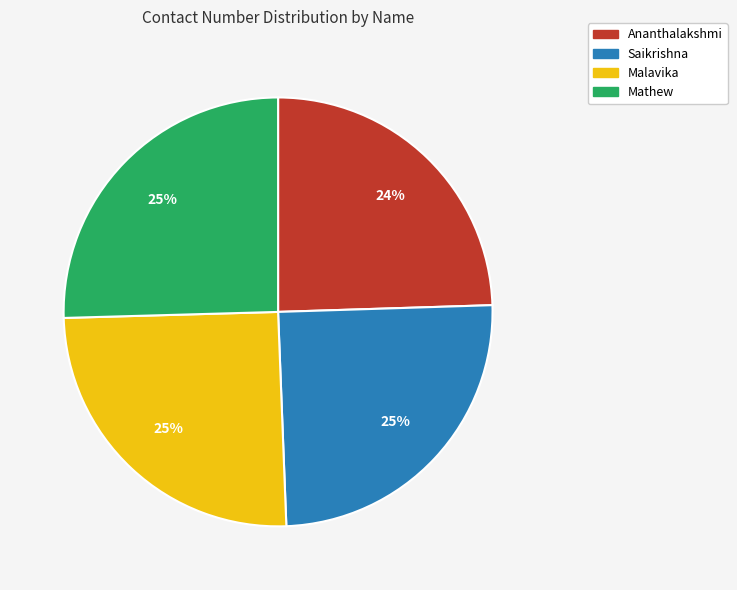

Count the number of slices in the pie.

4